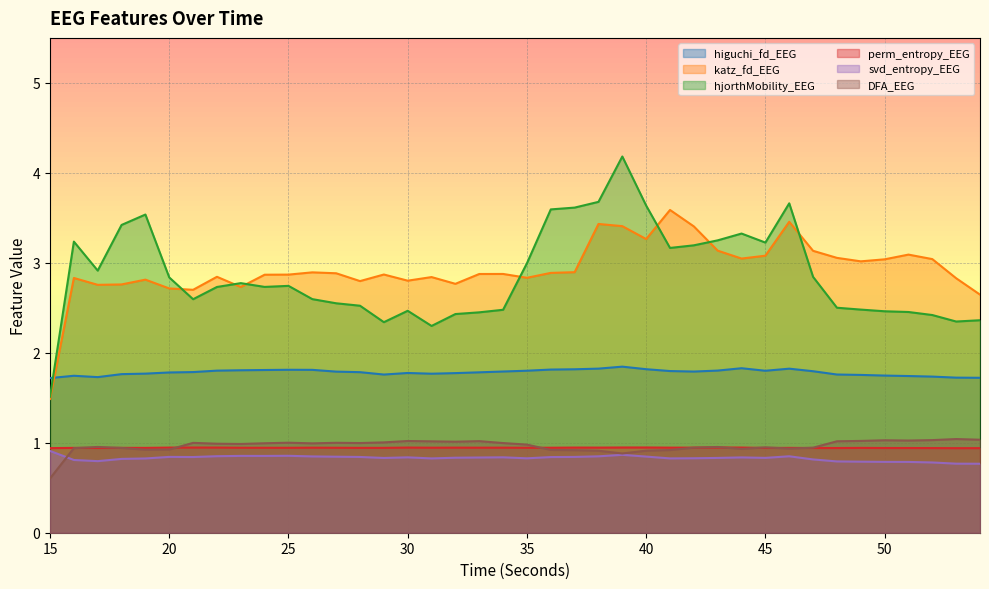

The value of higuchi_fd_EEG at 25 is 1.8. True or false?

True